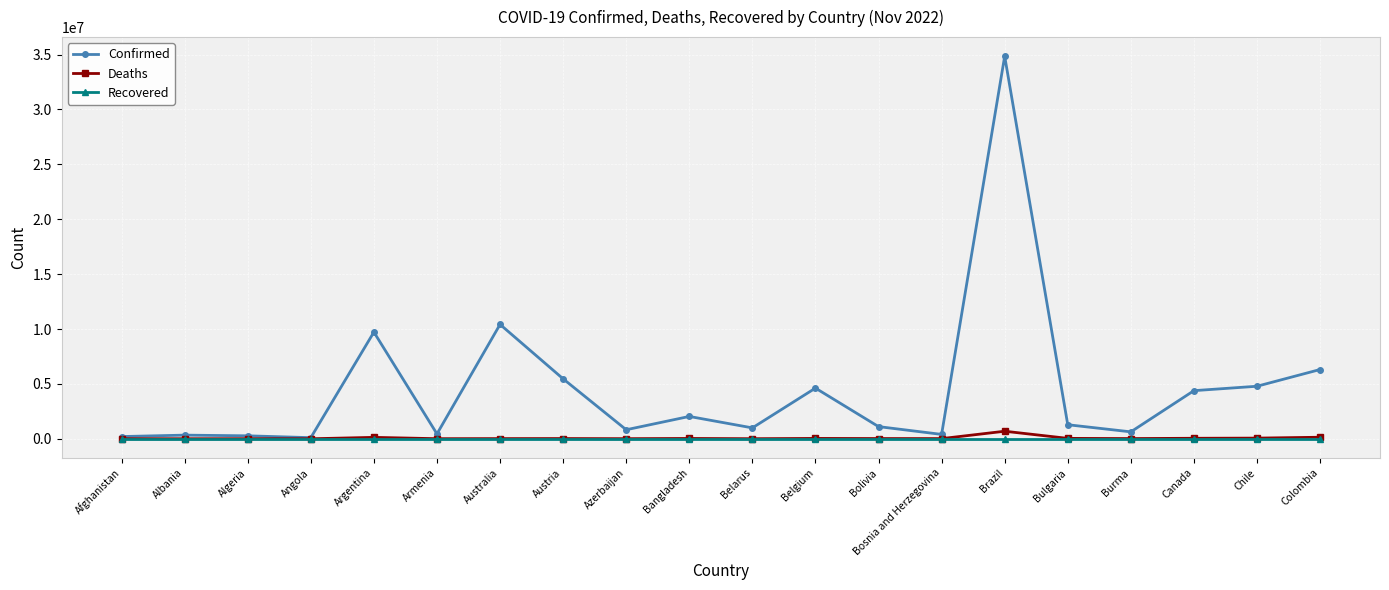

How many categories are shown in the chart?

20